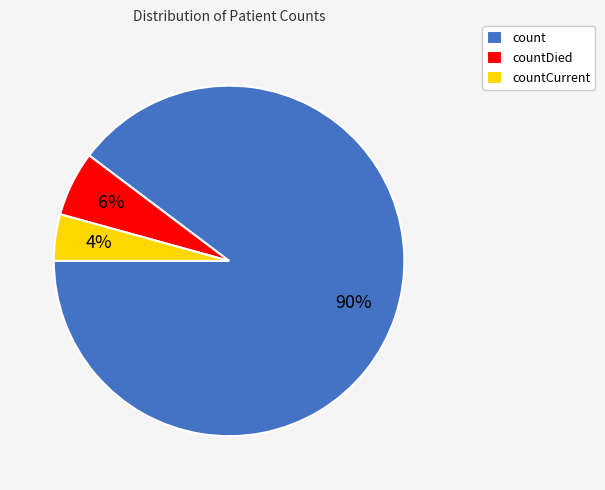

Between count and countCurrent, which is larger?

count